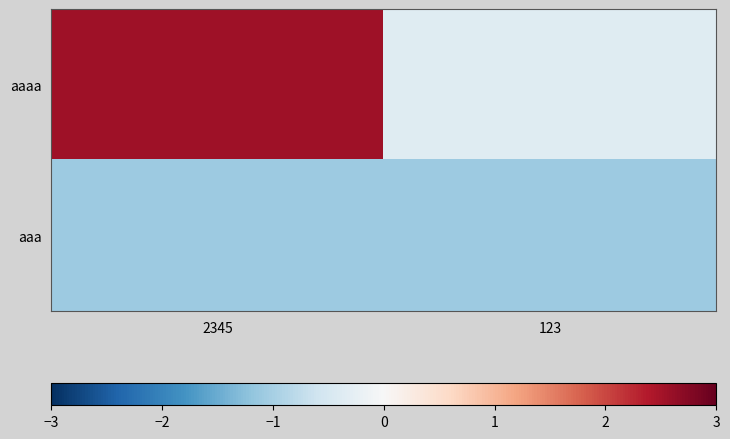

Between 2345 and 123, which series saw the biggest shift?

aaaa